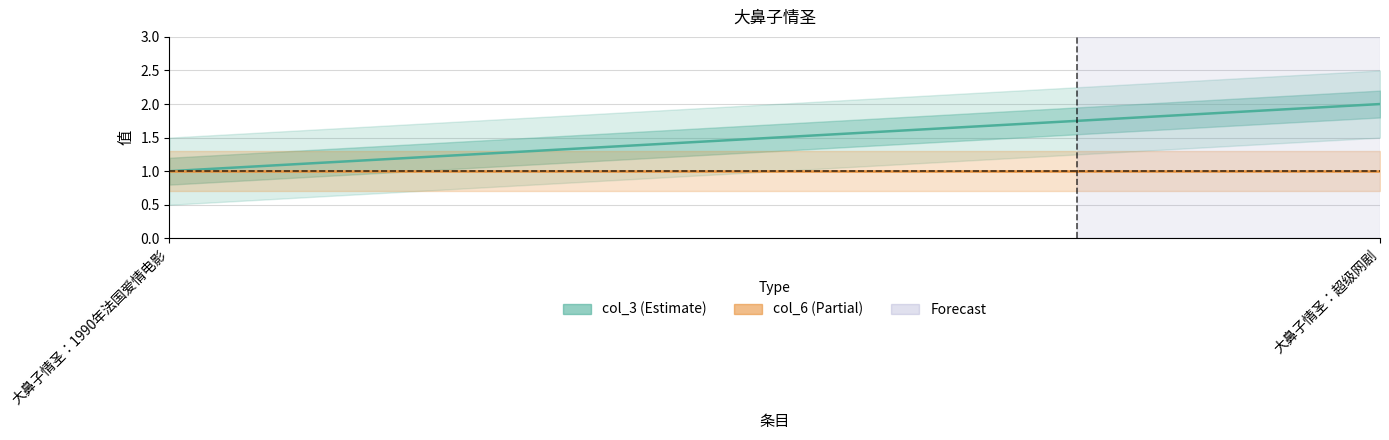

Is it true that col_3 equals 1 at 大鼻子情圣：1990年法国爱情电影?

True